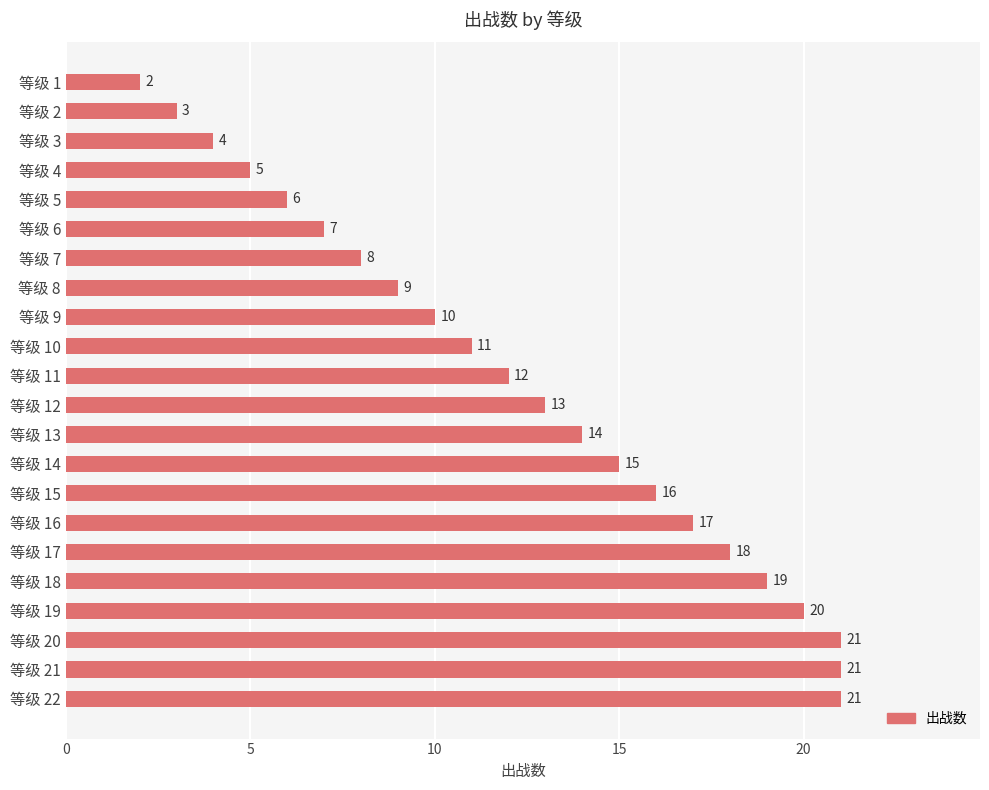

What is the value of the 11th bar from the top?

12